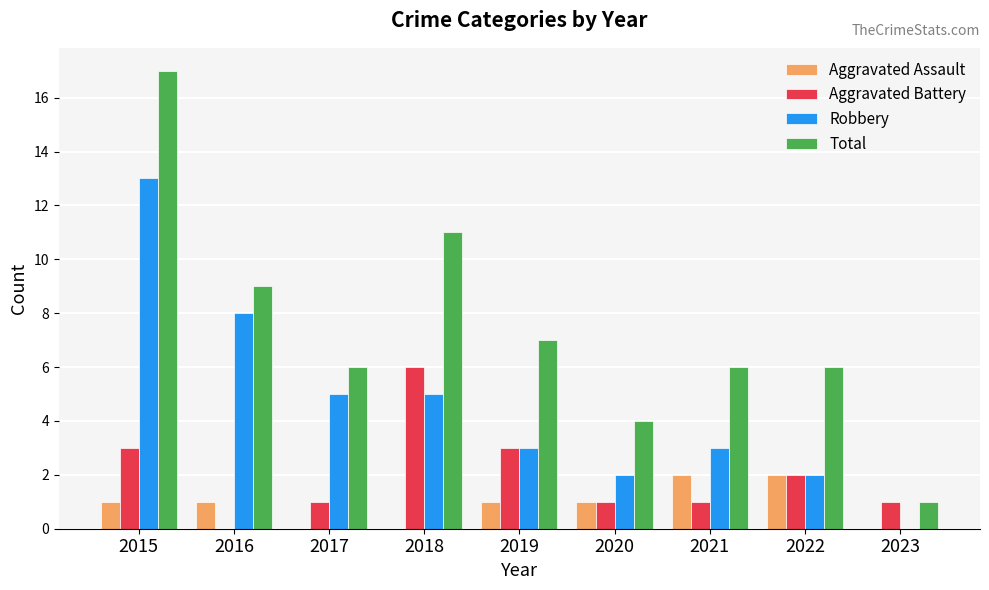

How many data points does each series have?

9